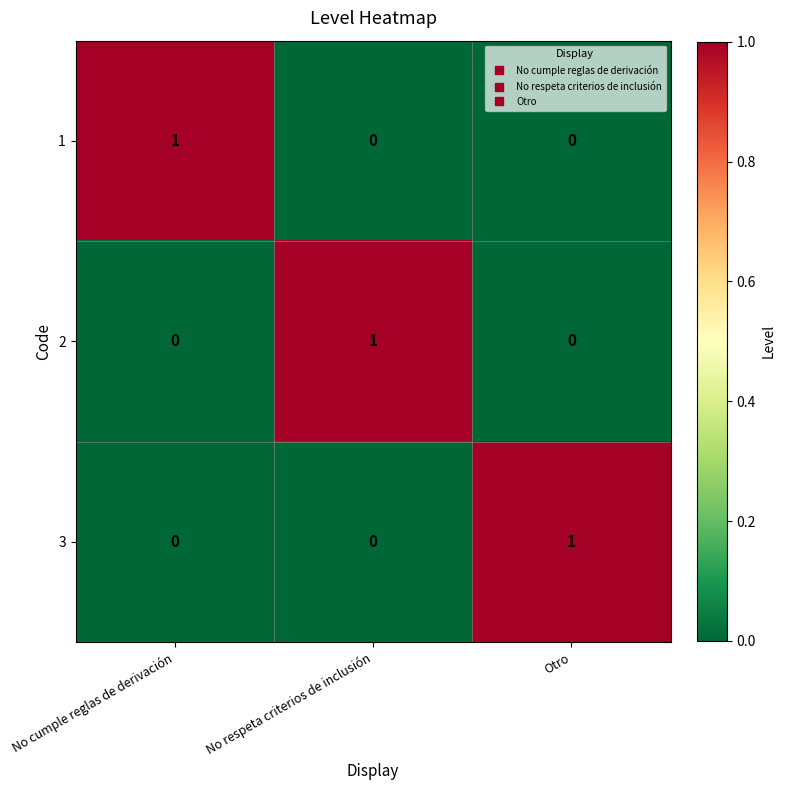

At how many categories does at least one series exceed 0?

3